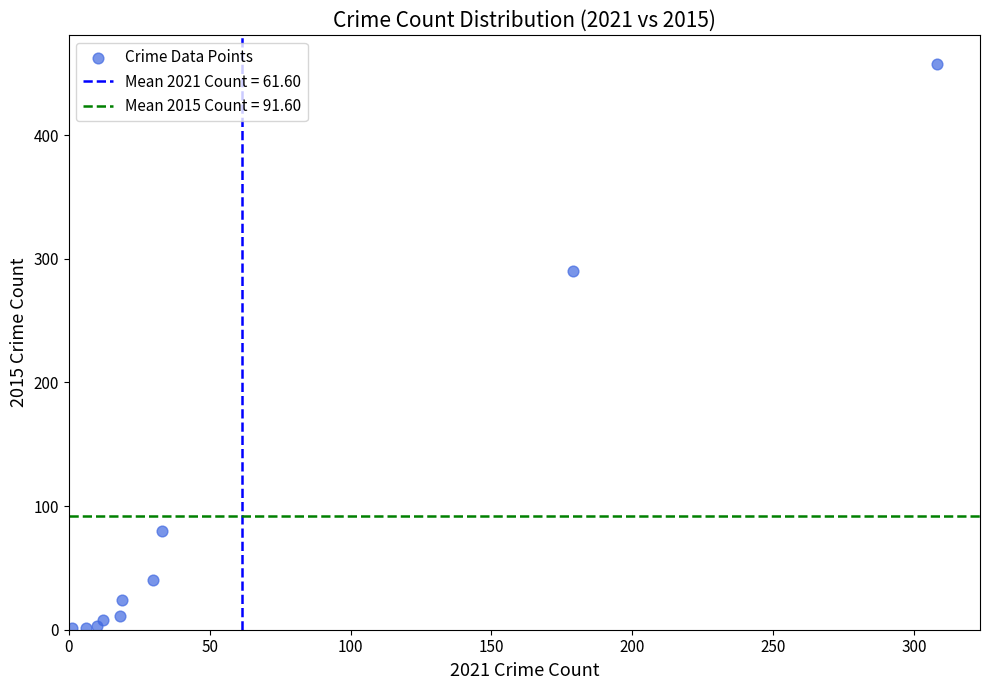

What is the average Y value?

92